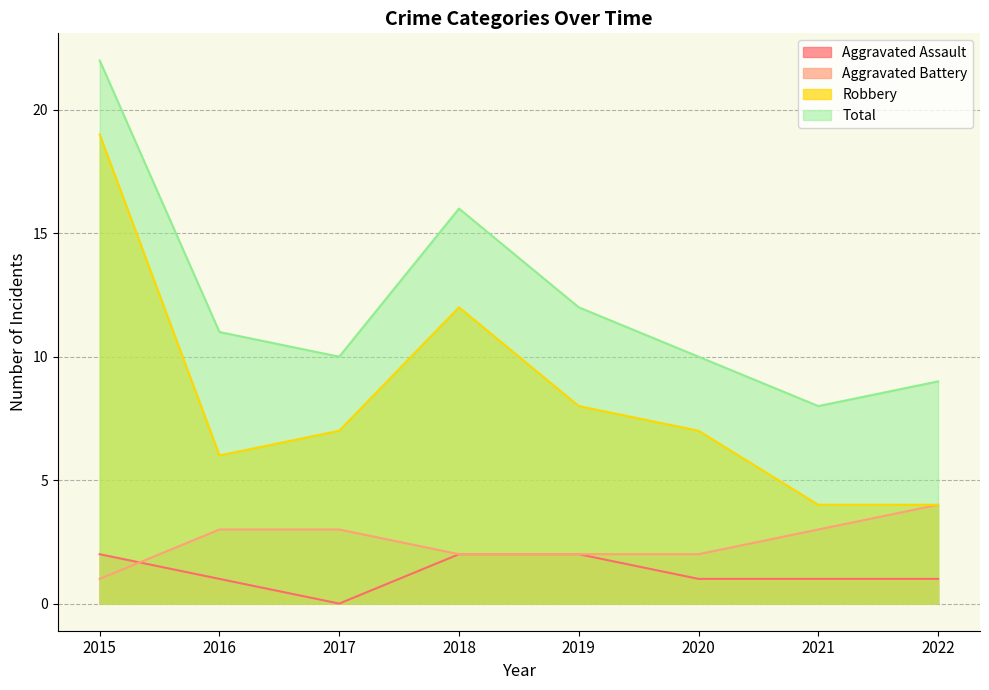

Is the value of Total at 2020 greater than the value of Robbery at 2015?

No